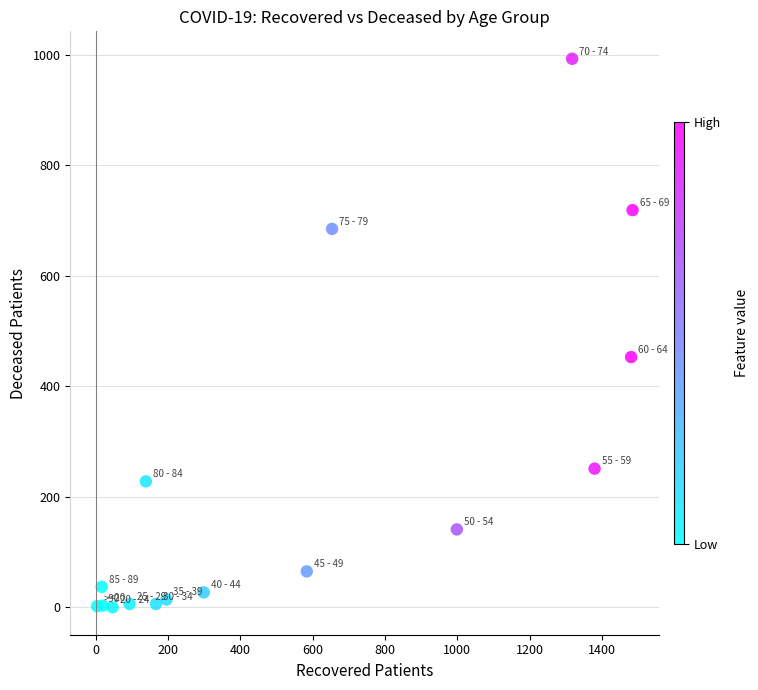

What Y value in the scatter plot is closest to 496?

453